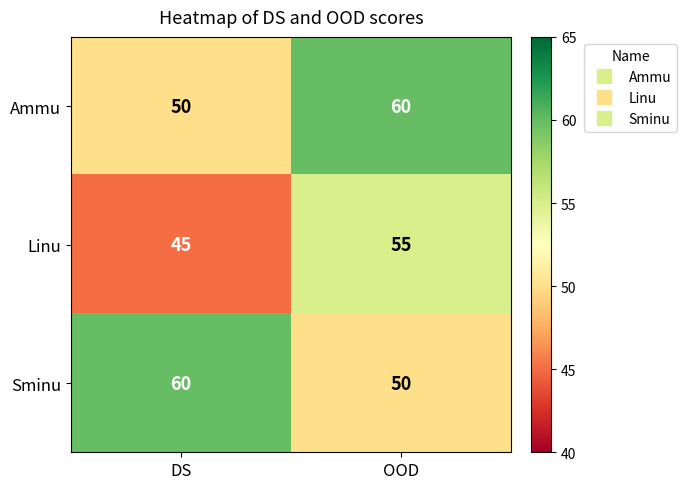

The value of Linu at OOD is 74. True or false?

False